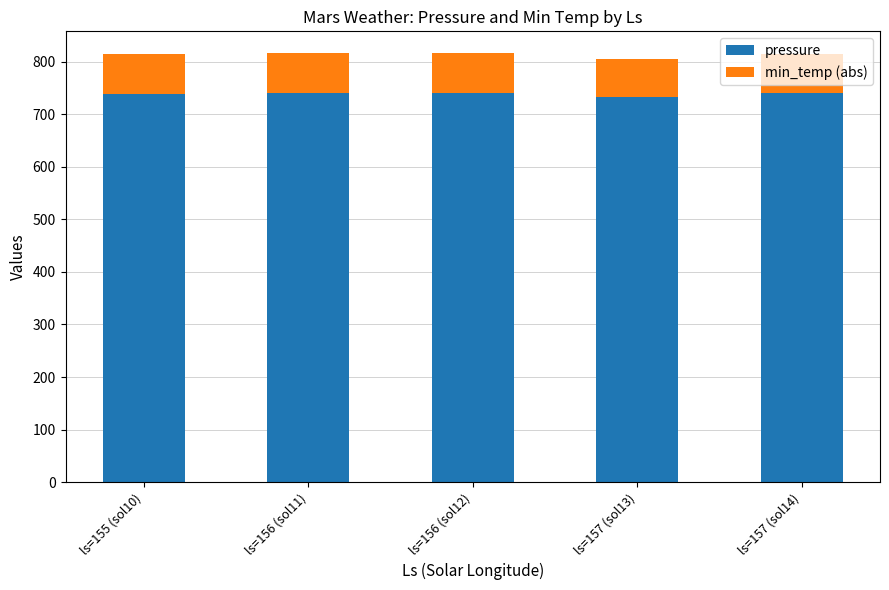

What is the average value of the pressure series?

738